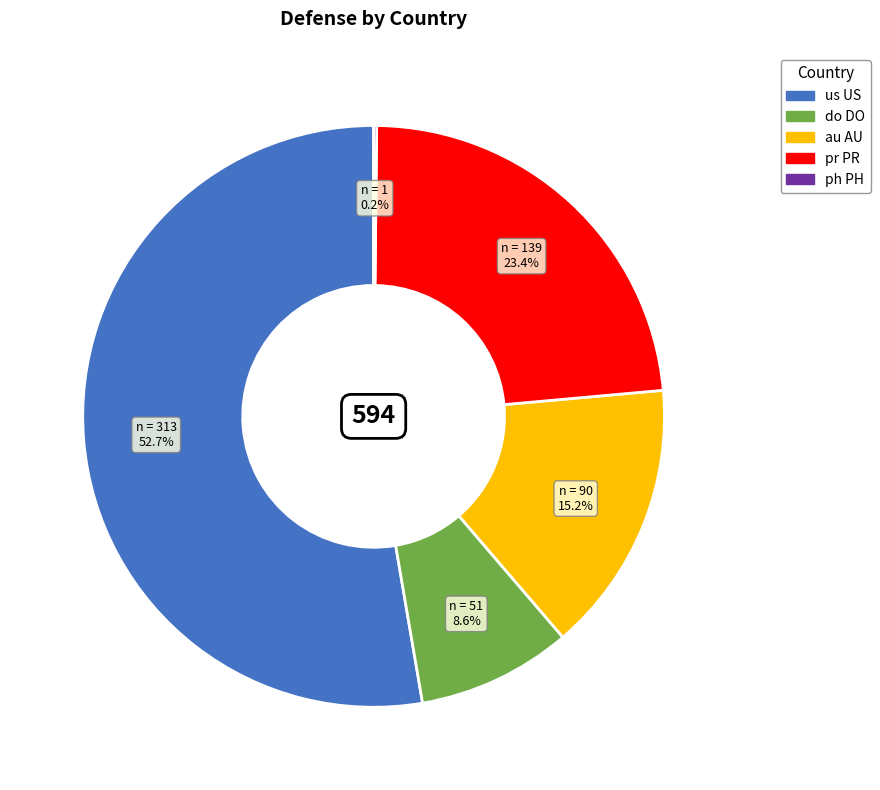

Does any single category account for the majority?

Yes